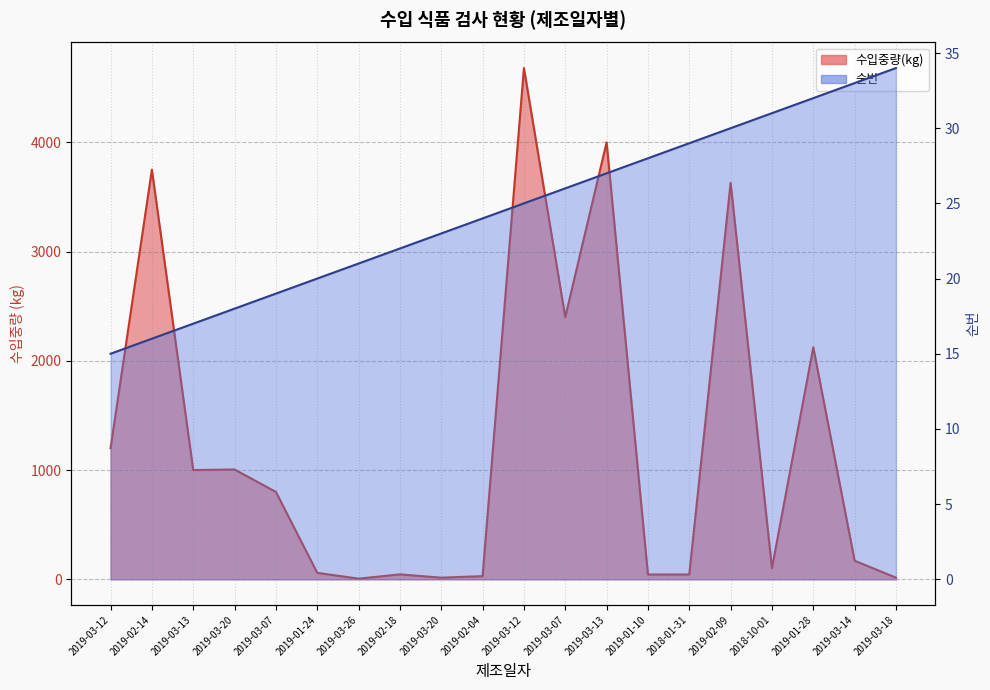

What is the average value of the 순번 series?

24